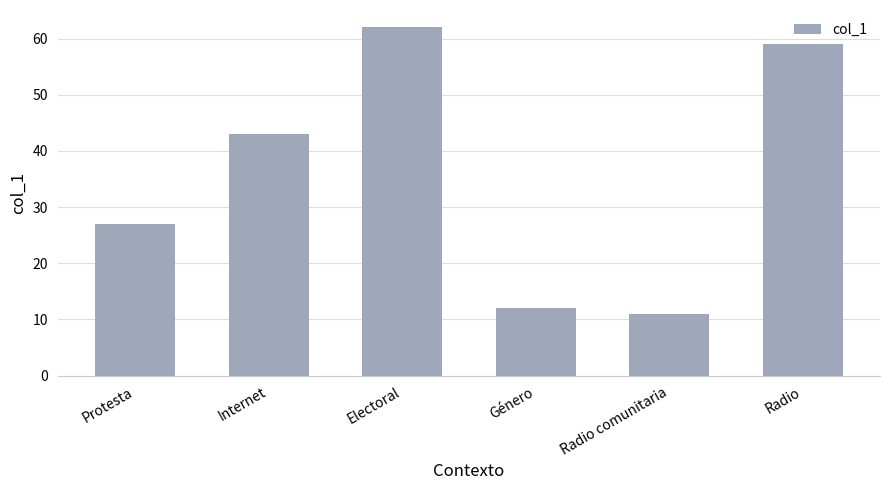

Are the bars grouped side by side (vs. stacked)?

No